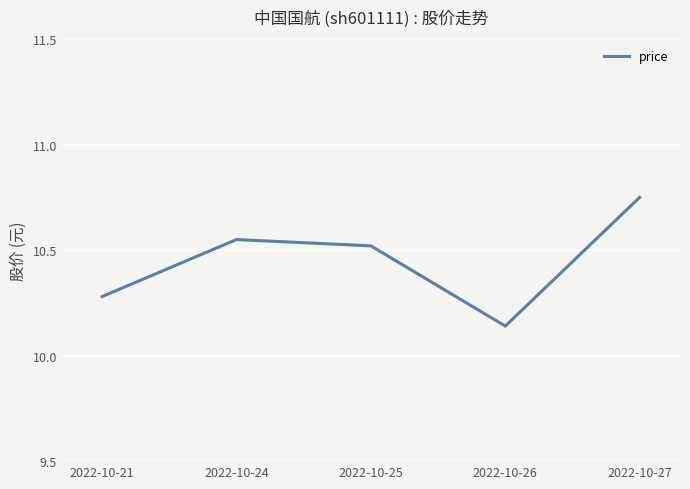

Which category has the lowest value across all series?

2022-10-26